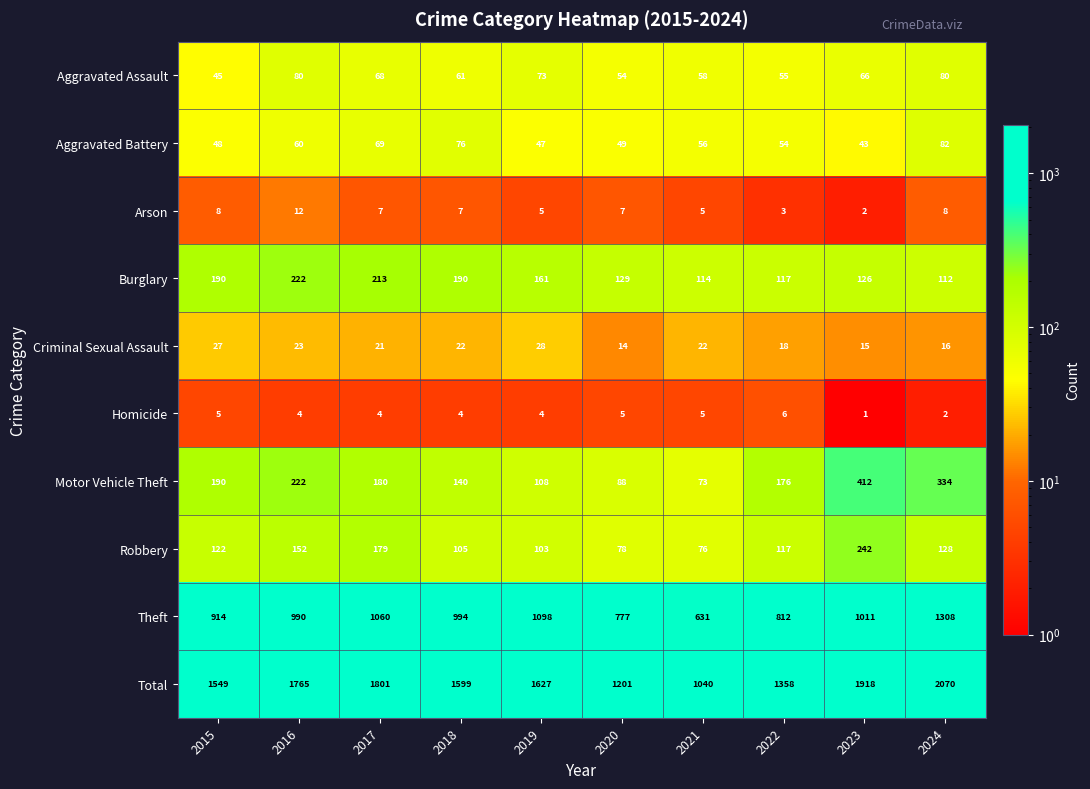

What is the maximum value shown in the chart?

2070